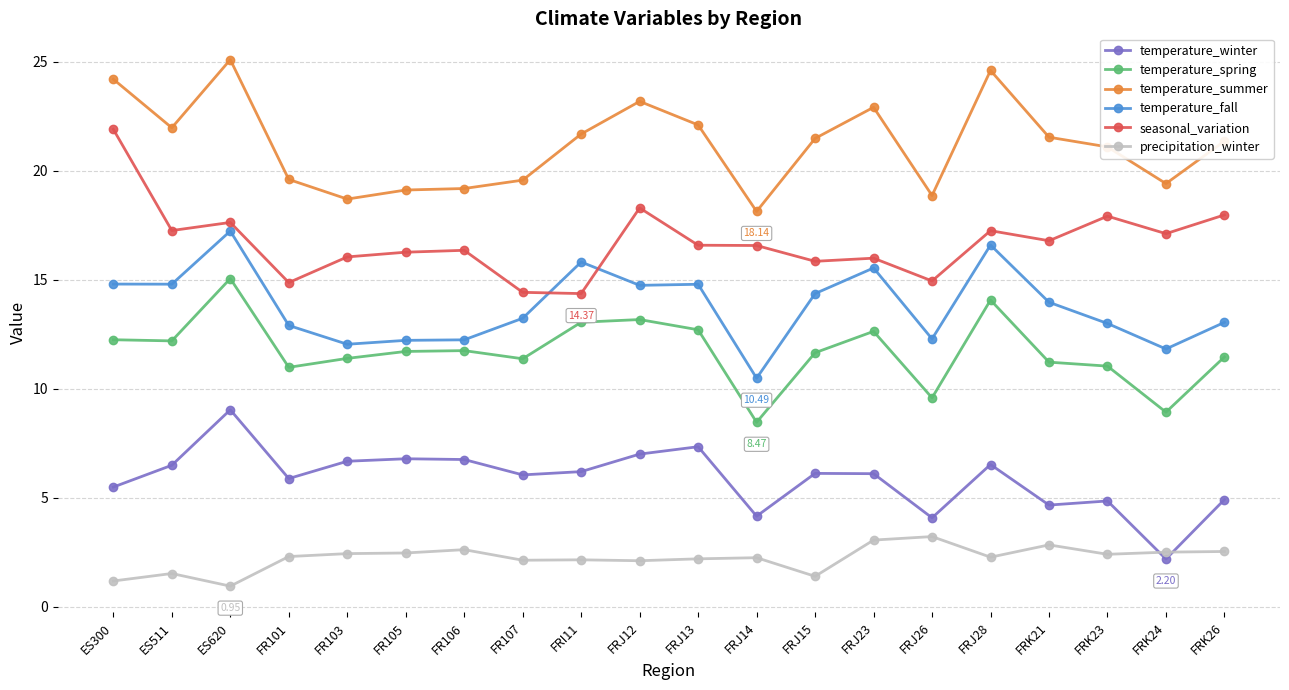

What value does the seasonal_variation series have at FR101?

14.9